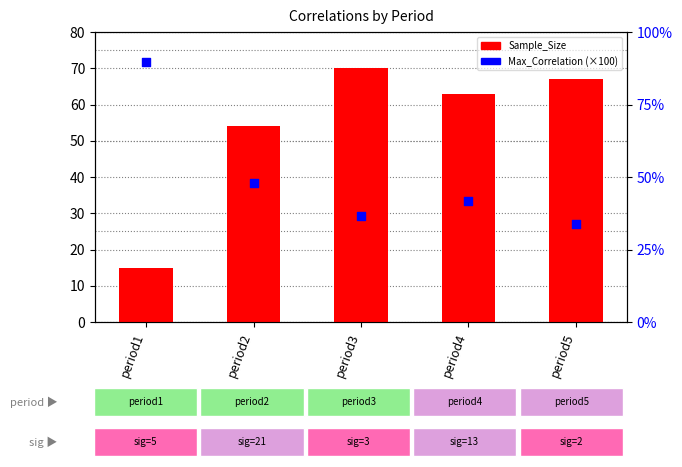

Which series contains the lowest Y value?

Sample_Size